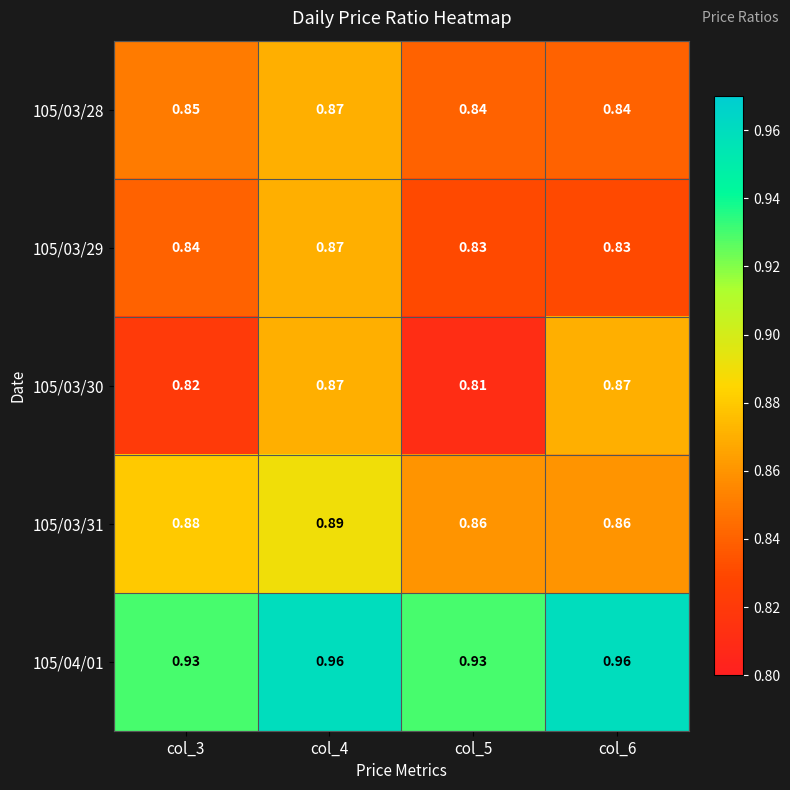

Which series has the largest total across all categories?

105/04/01